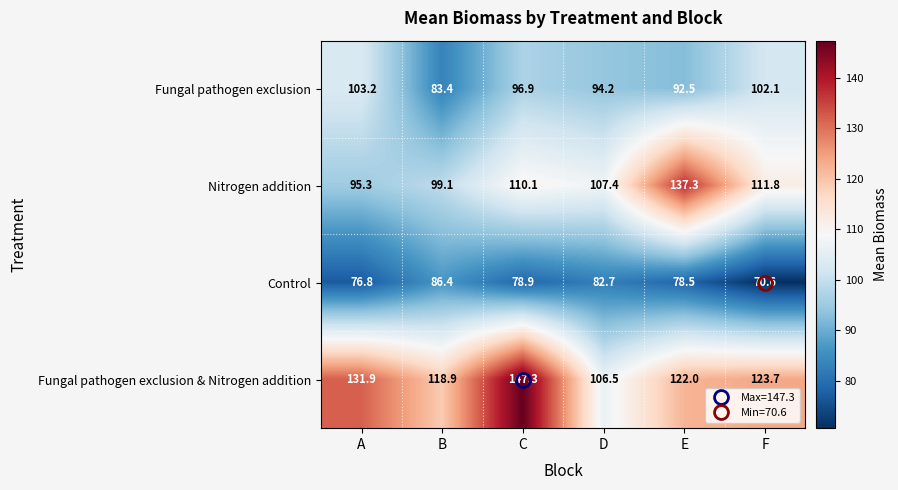

Rank the categories by Fungal pathogen exclusion & Nitrogen addition value from highest to lowest.

C, A, F, E, B, D